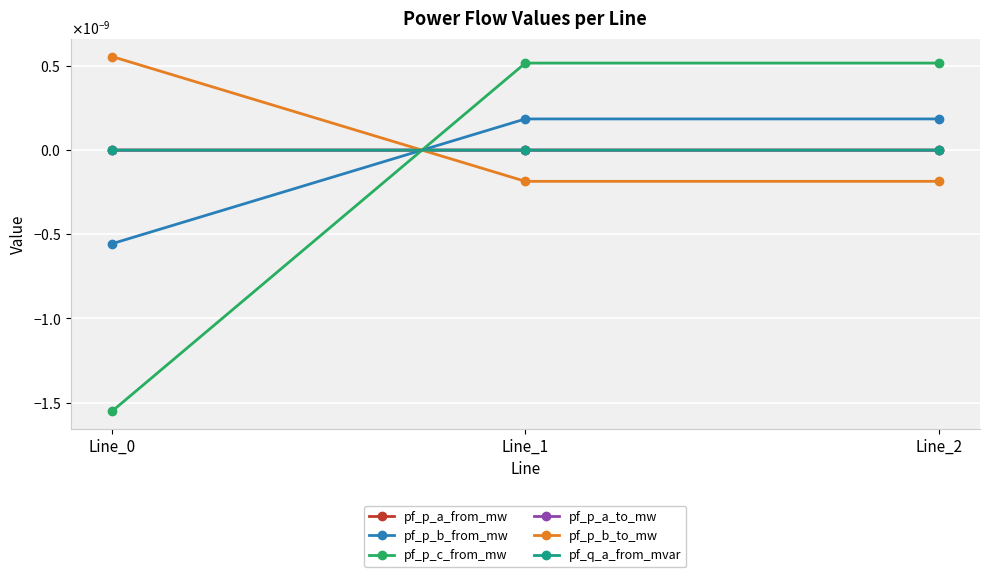

Which series has the widest spread of values?

pf_p_c_from_mw